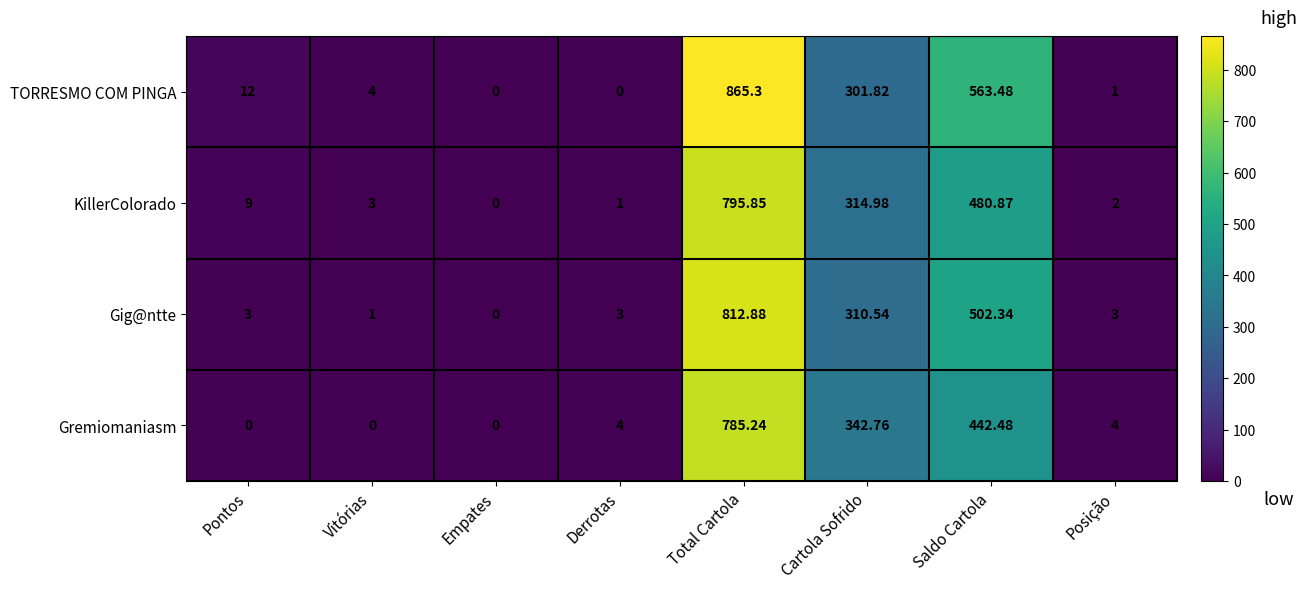

Rank the series by their maximum value, from lowest to highest.

Gremiomaniasm, KillerColorado, Gig@ntte, TORRESMO COM PINGA